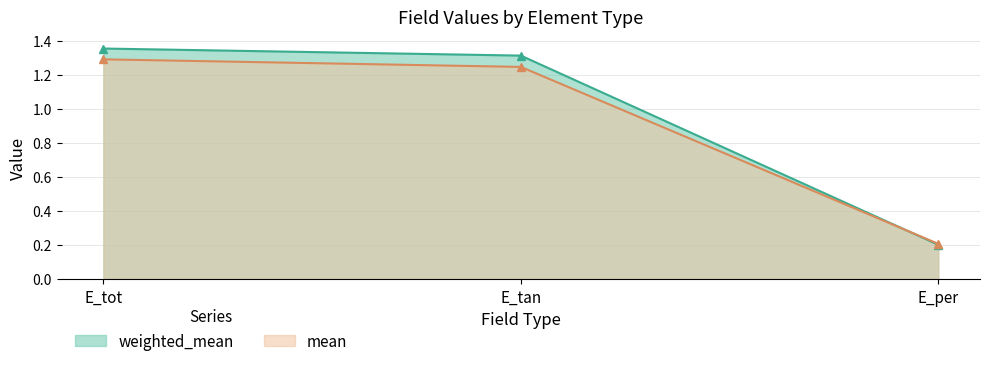

List the series in order of their peak value, lowest first.

mean, weighted_mean